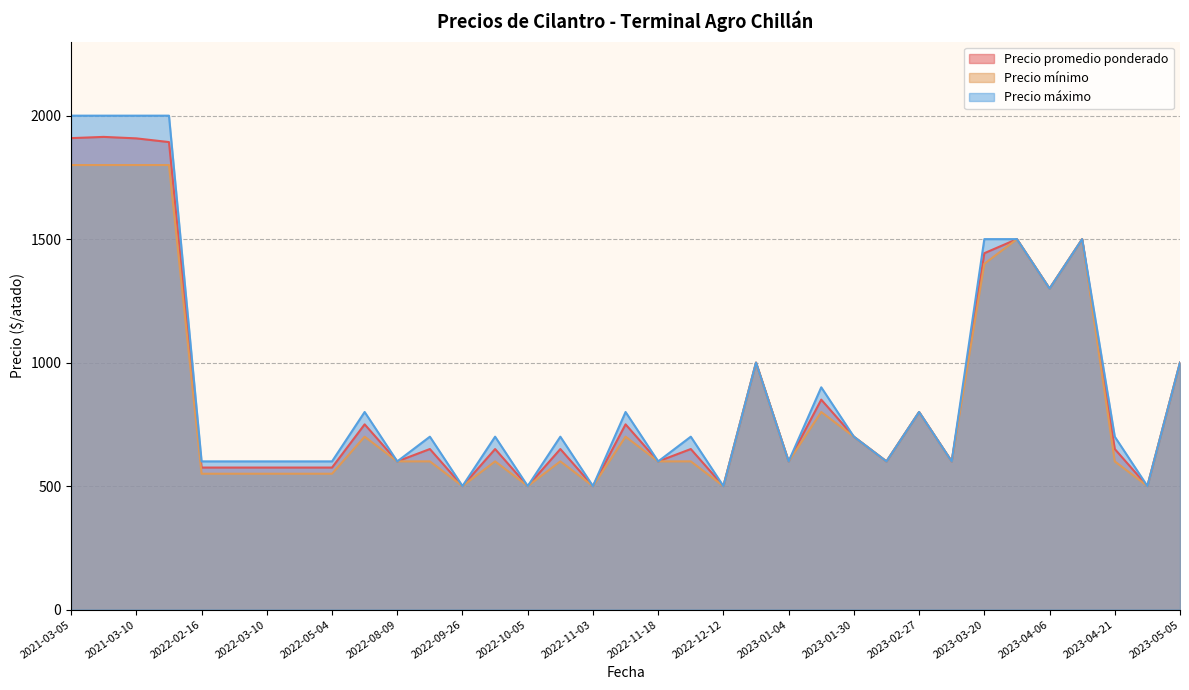

What are all the series names shown in the legend?

Precio promedio ponderado, Precio mínimo, Precio máximo